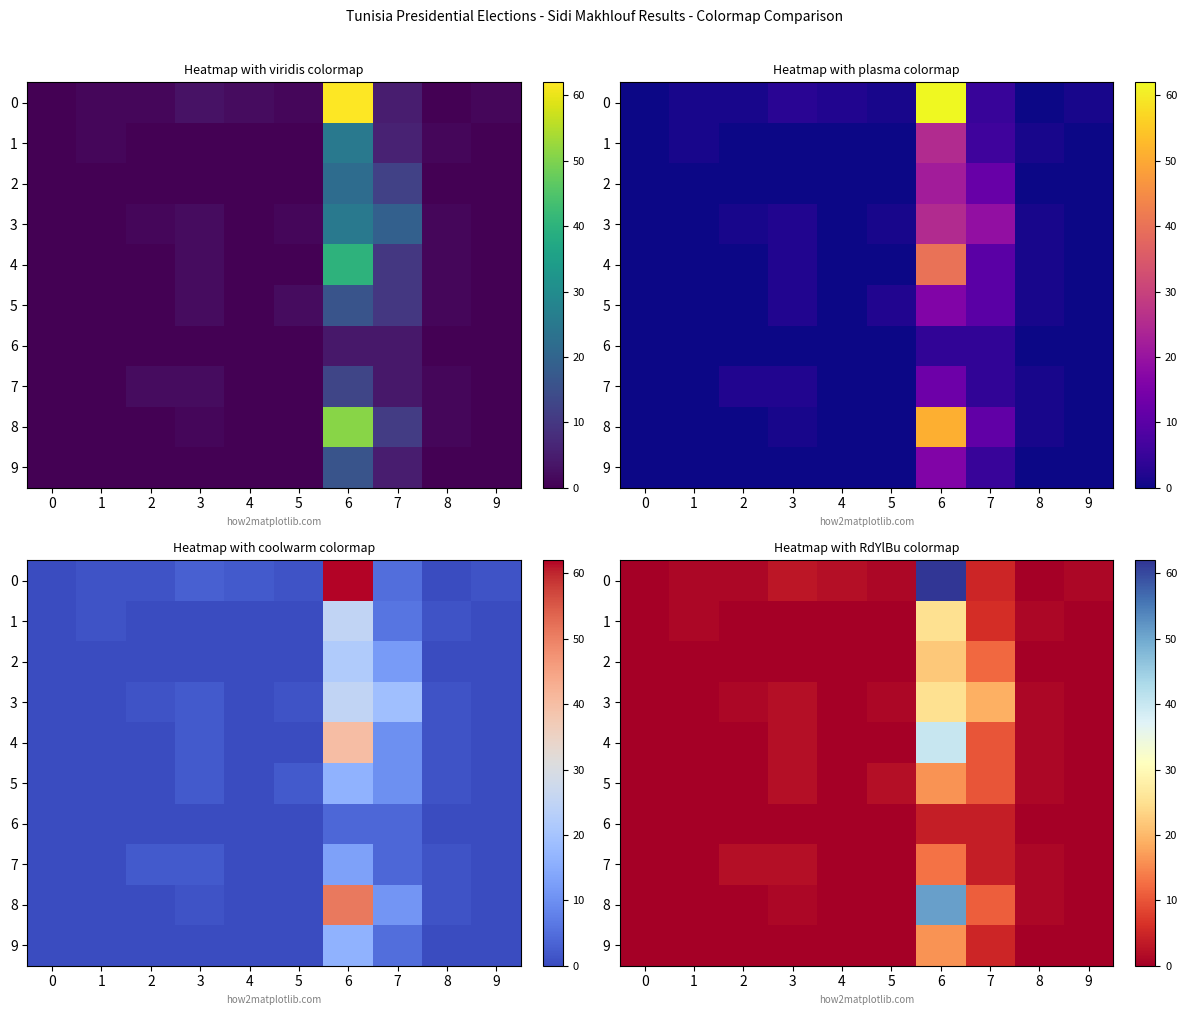

What is the greatest value displayed?

62